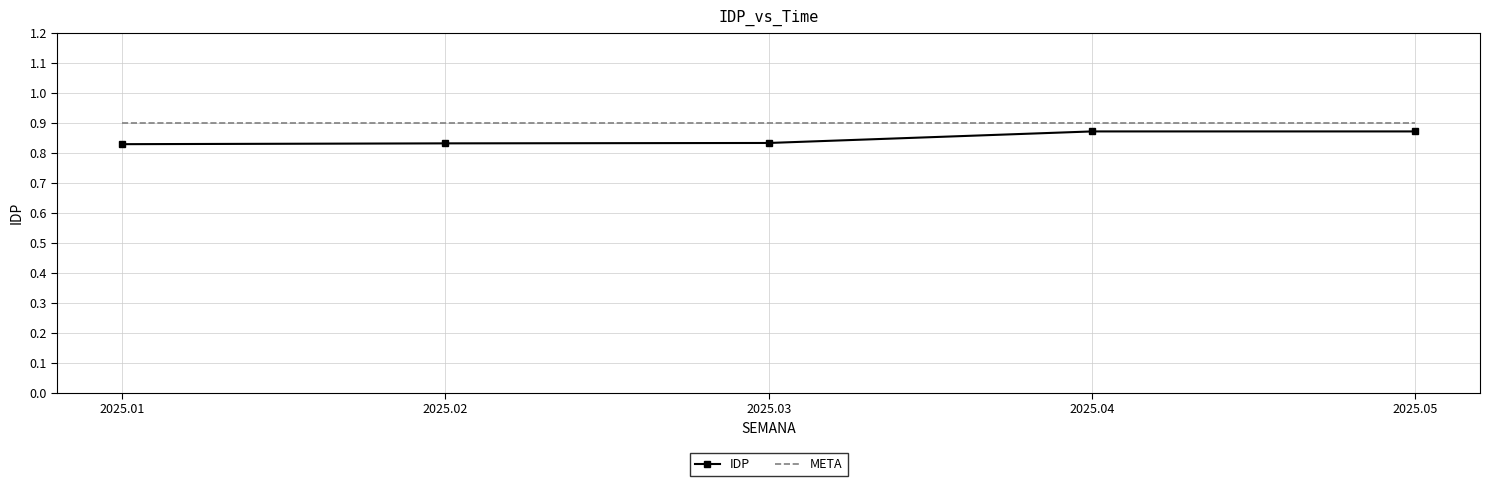

Which series has the largest total across all categories?

META